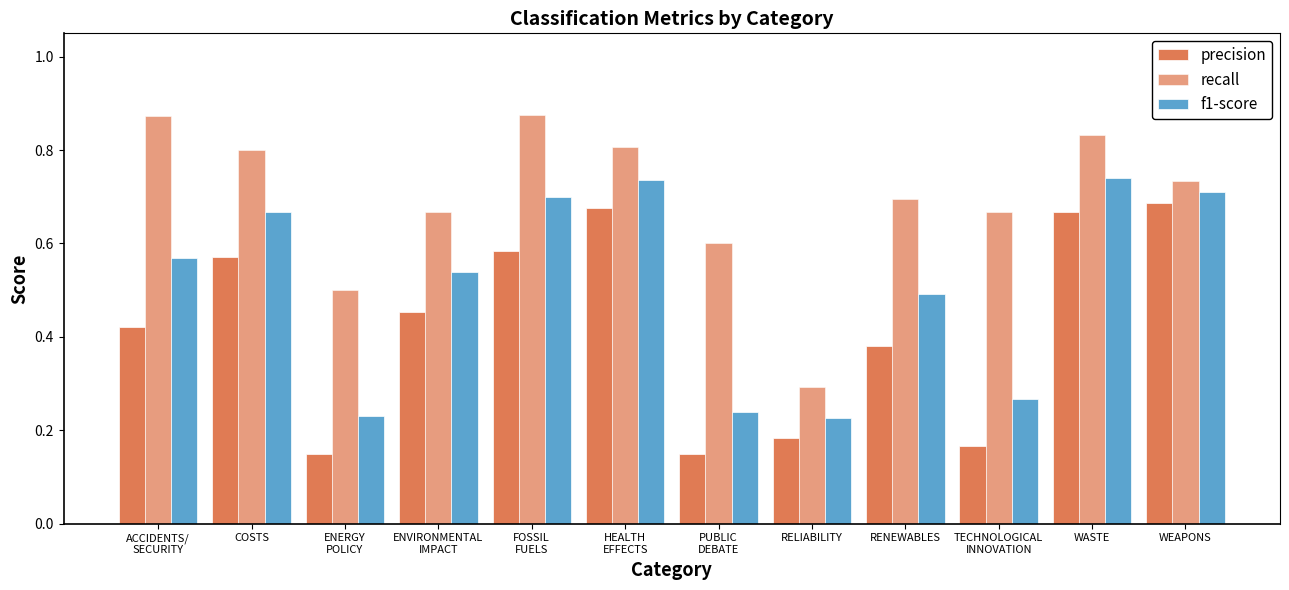

What is the minimum value shown in the chart?

0.1